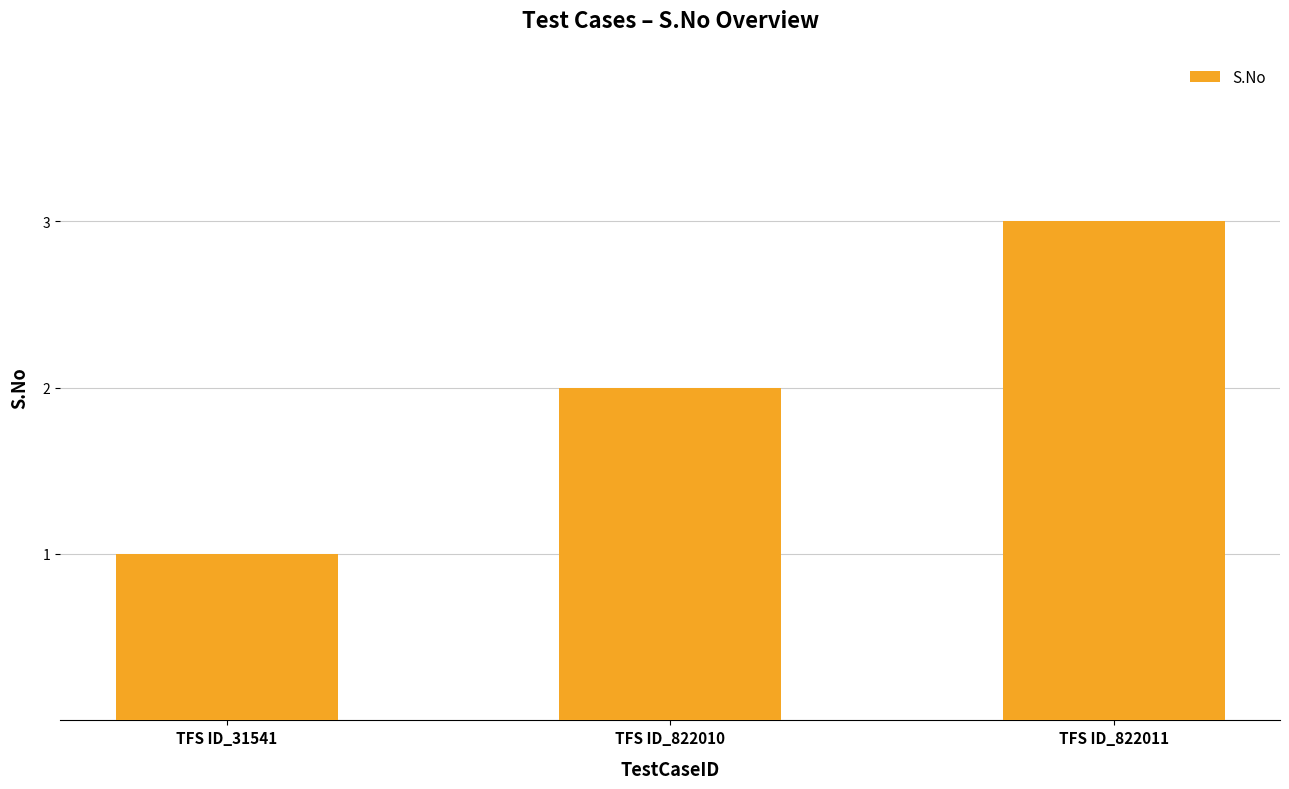

List the labels in order of value, smallest first.

TFS ID_31541, TFS ID_822010, TFS ID_822011